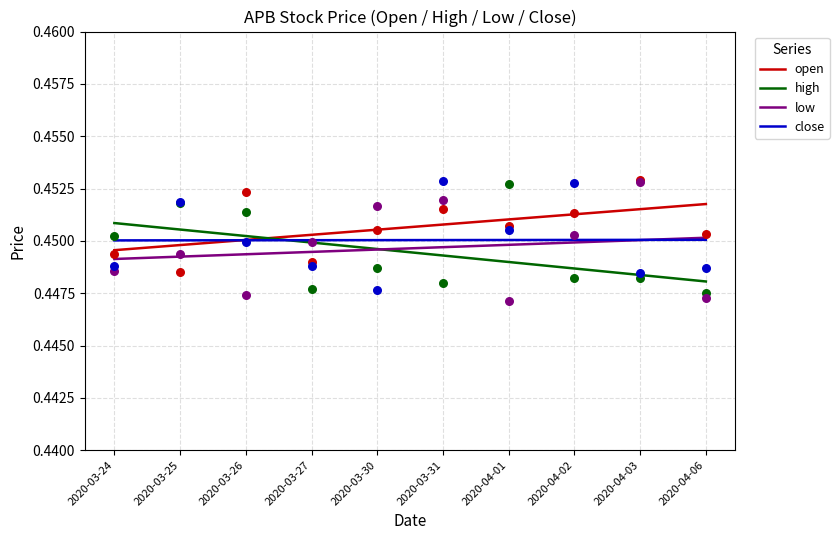

Which series has the widest spread of Y values?

high